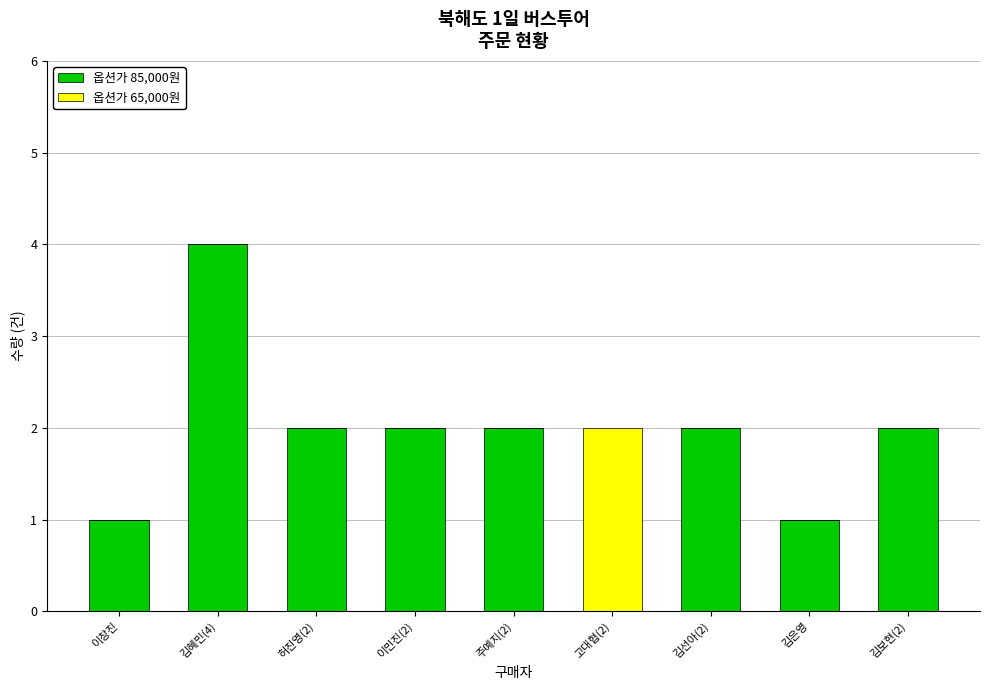

What is the highest value of the 옵션가 85,000원 series?

4